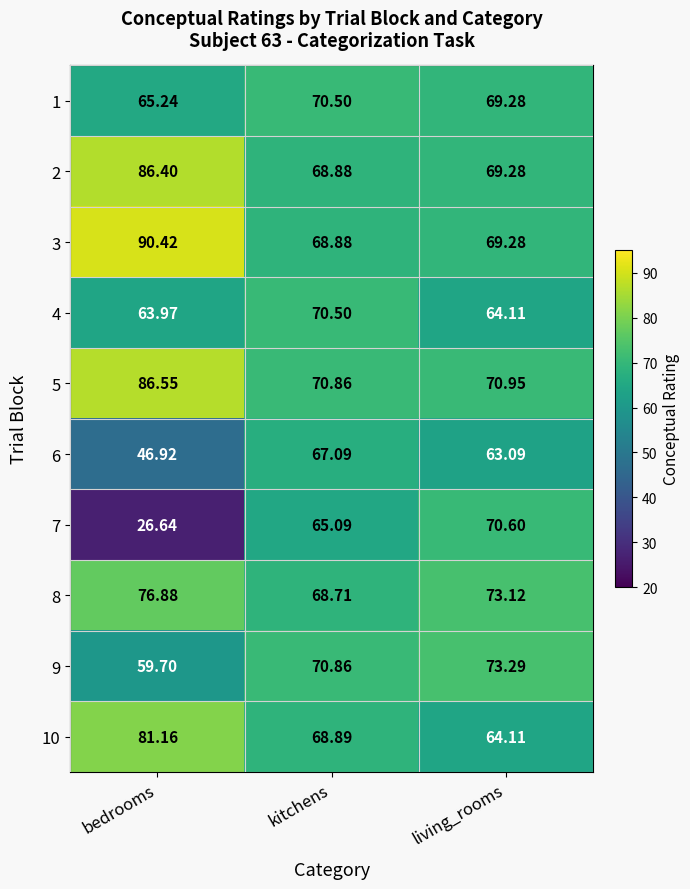

Which series has the largest total across all categories?

3